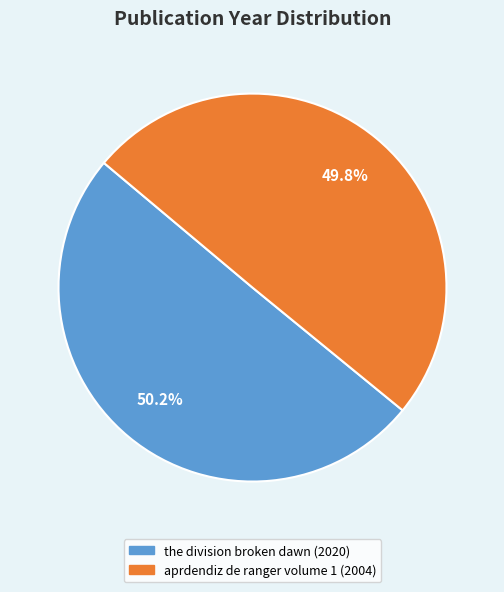

Is there a majority slice in this chart?

Yes